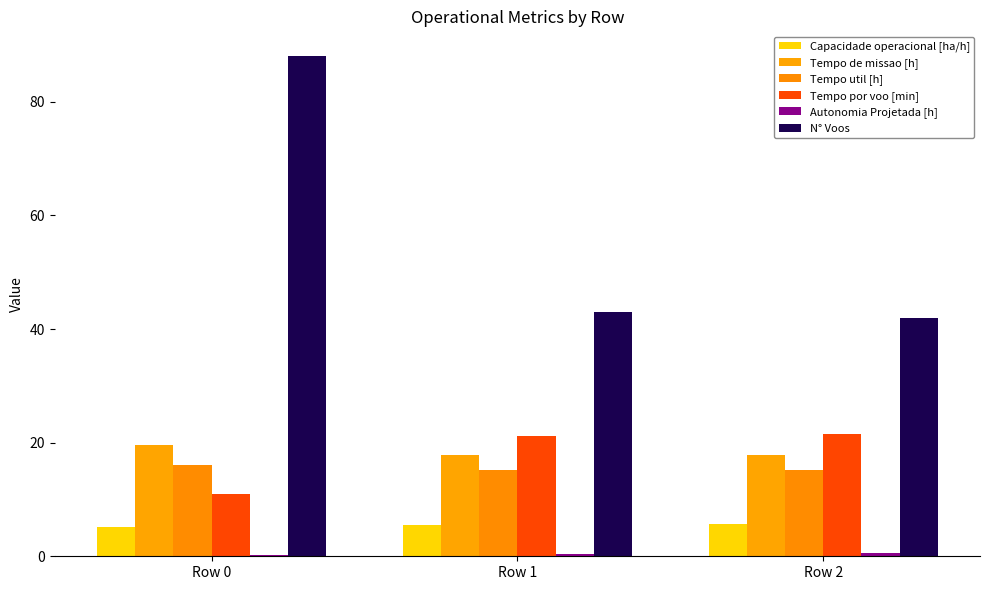

What is the minimum value for Tempo de missao [h]?

17.9